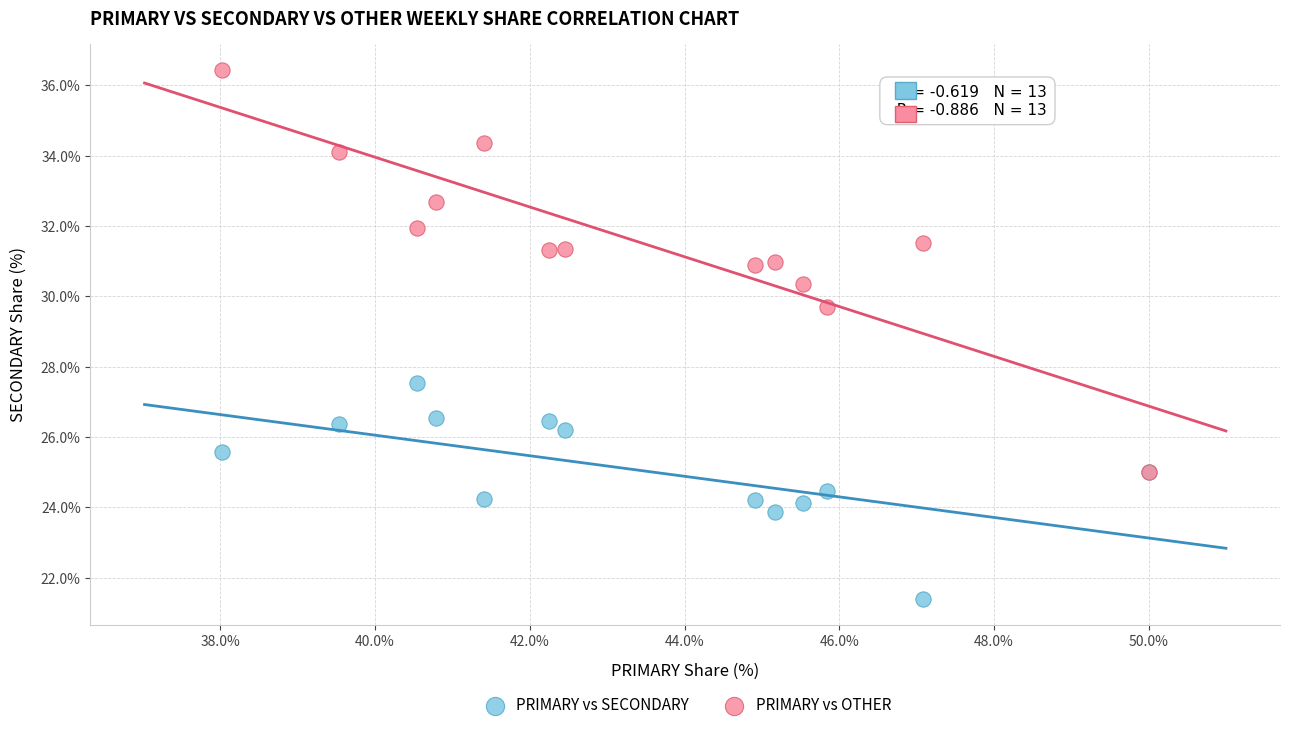

Across all series, what Y value is closest to 28?

27.5